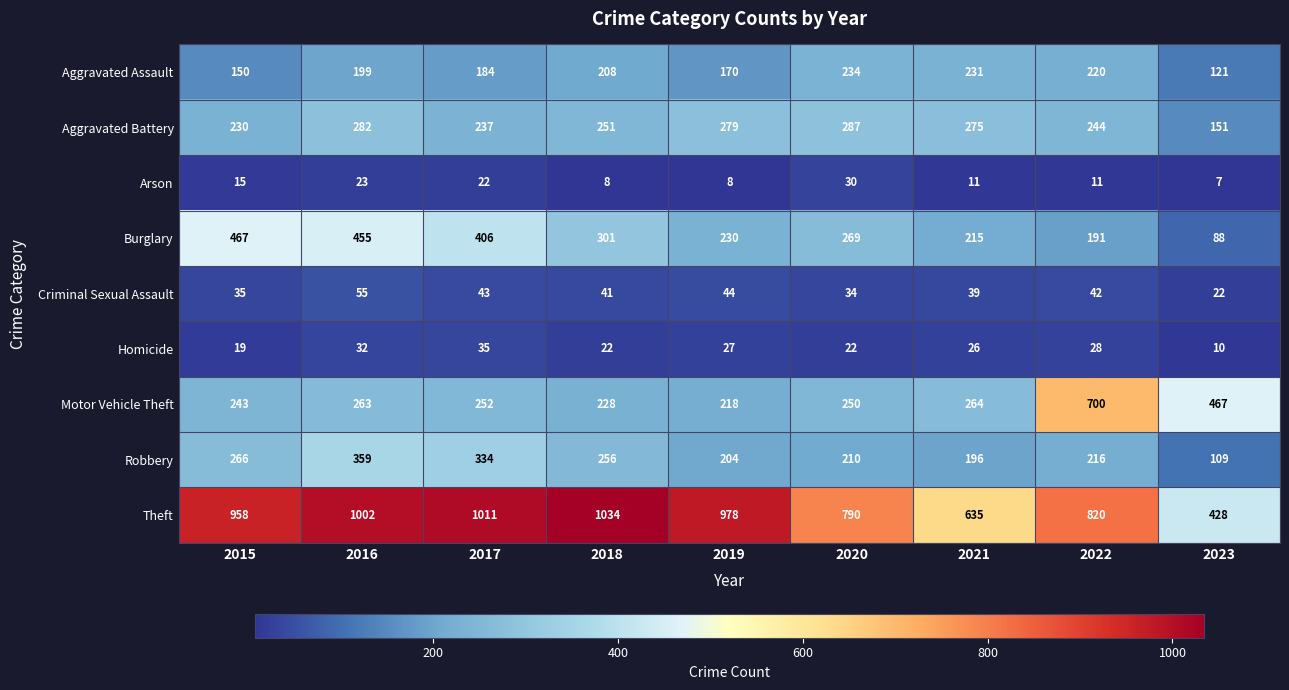

What is the sum of the Aggravated Assault values at 2016 and 2020?

433